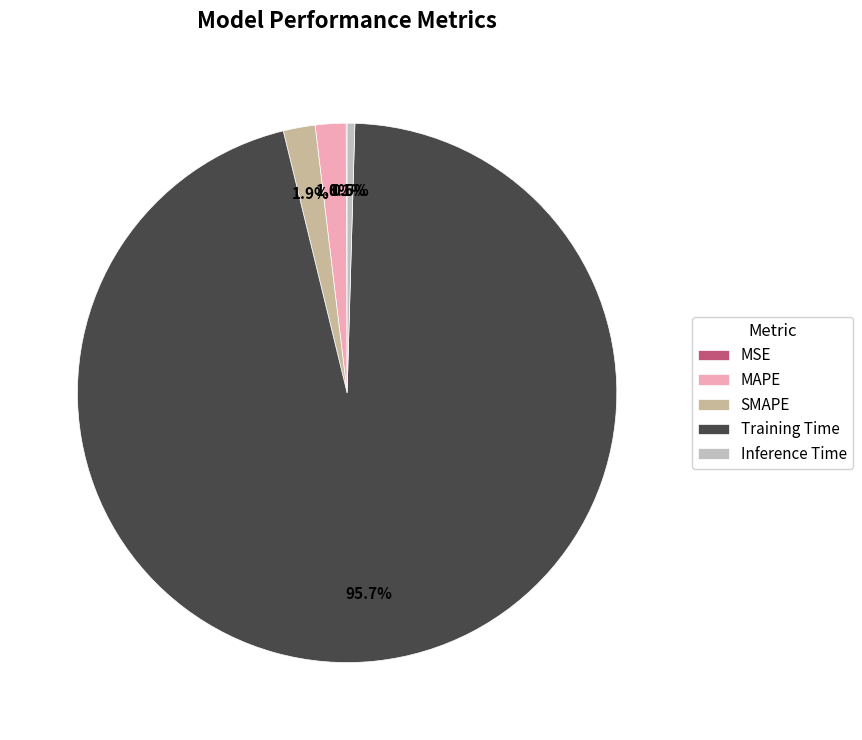

To the nearest percent, what is the combined percentage of SMAPE and MAPE?

4%